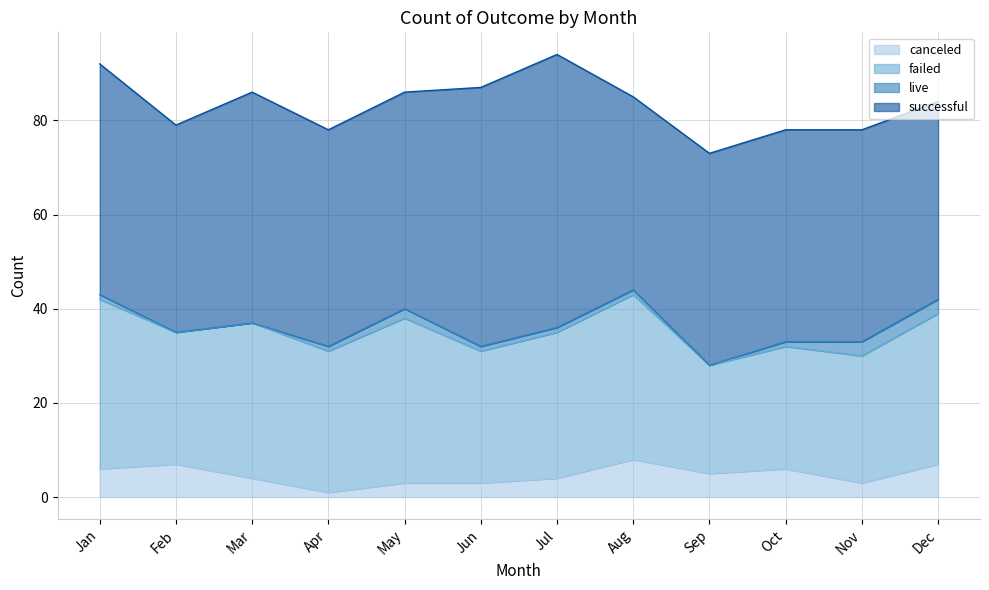

Is it true that live equals 3 at Nov?

True